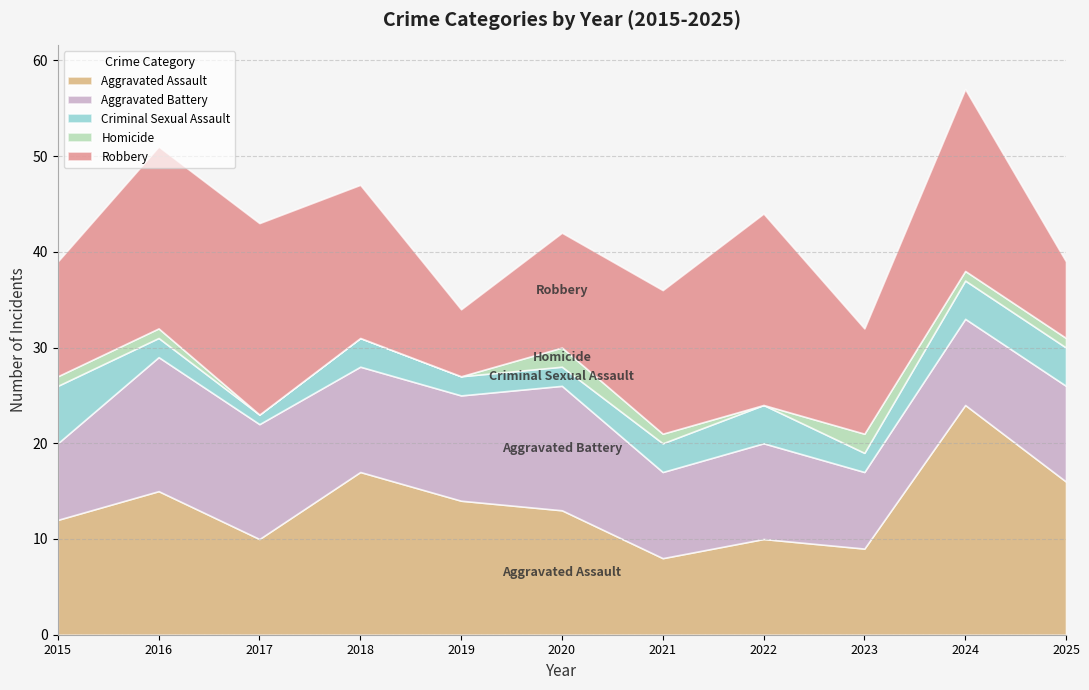

What is the average value of the Criminal Sexual Assault series?

3